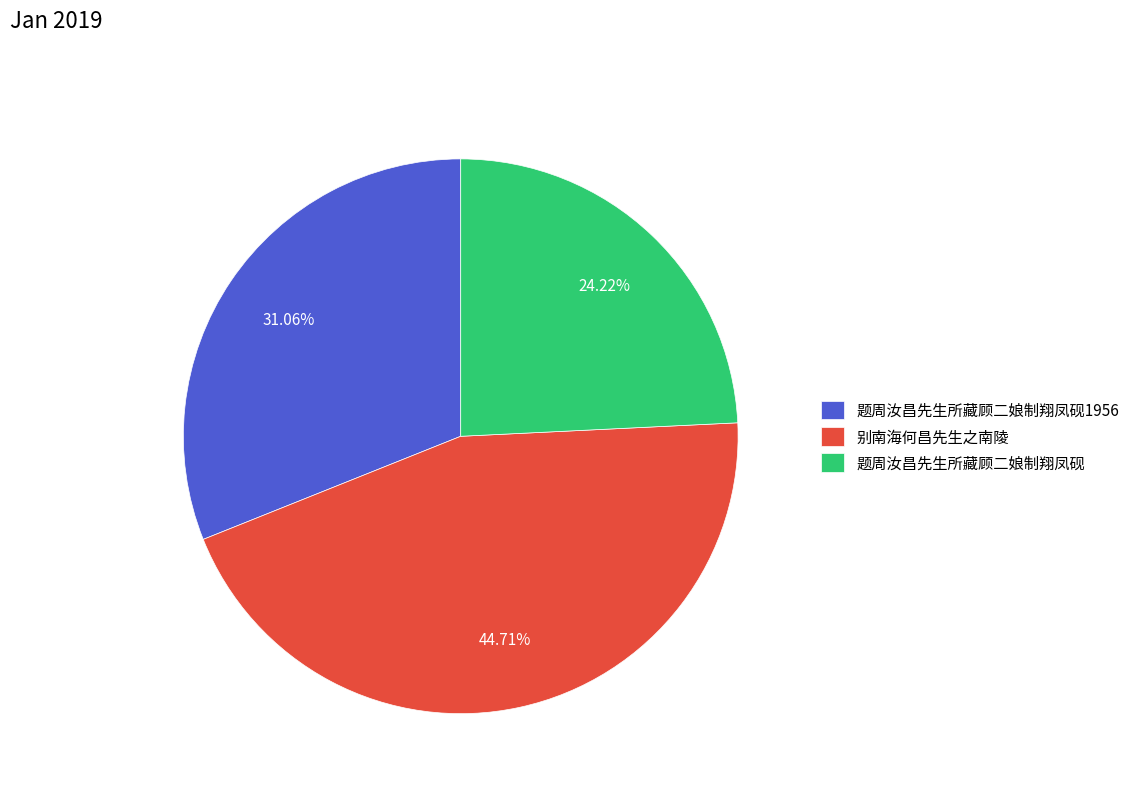

Which category has the smallest portion of the pie?

题周汝昌先生所藏顾二娘制翔凤砚